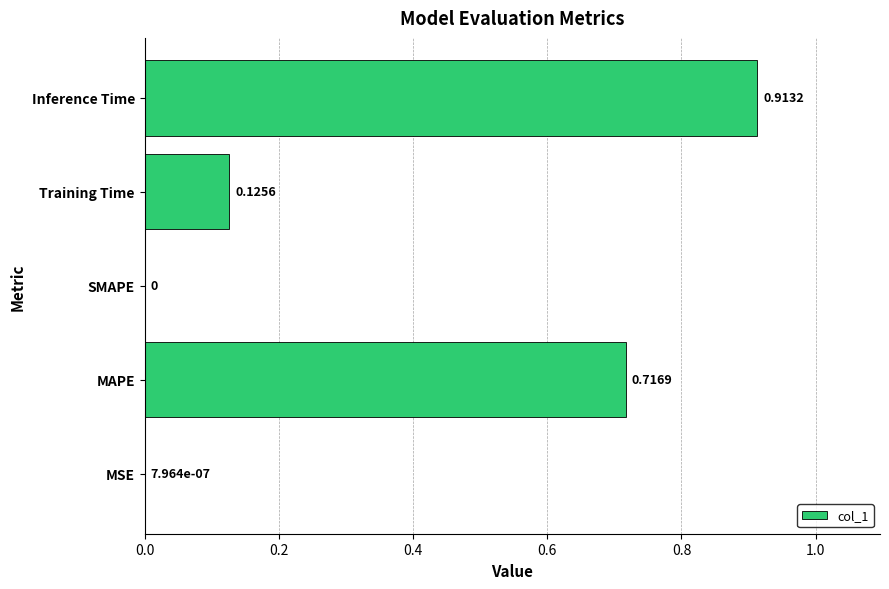

At which category does the chart reach its peak across all series?

Inference Time